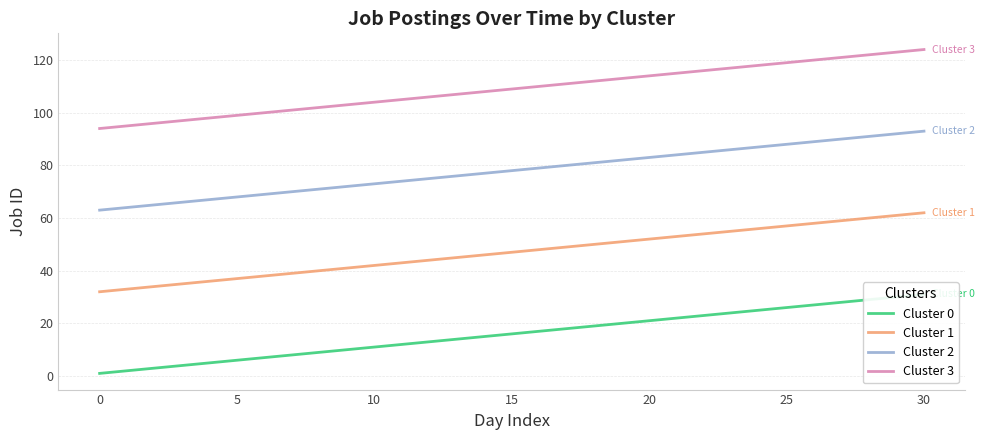

What is the value of the Cluster 2 point at the 6th from the left?

68